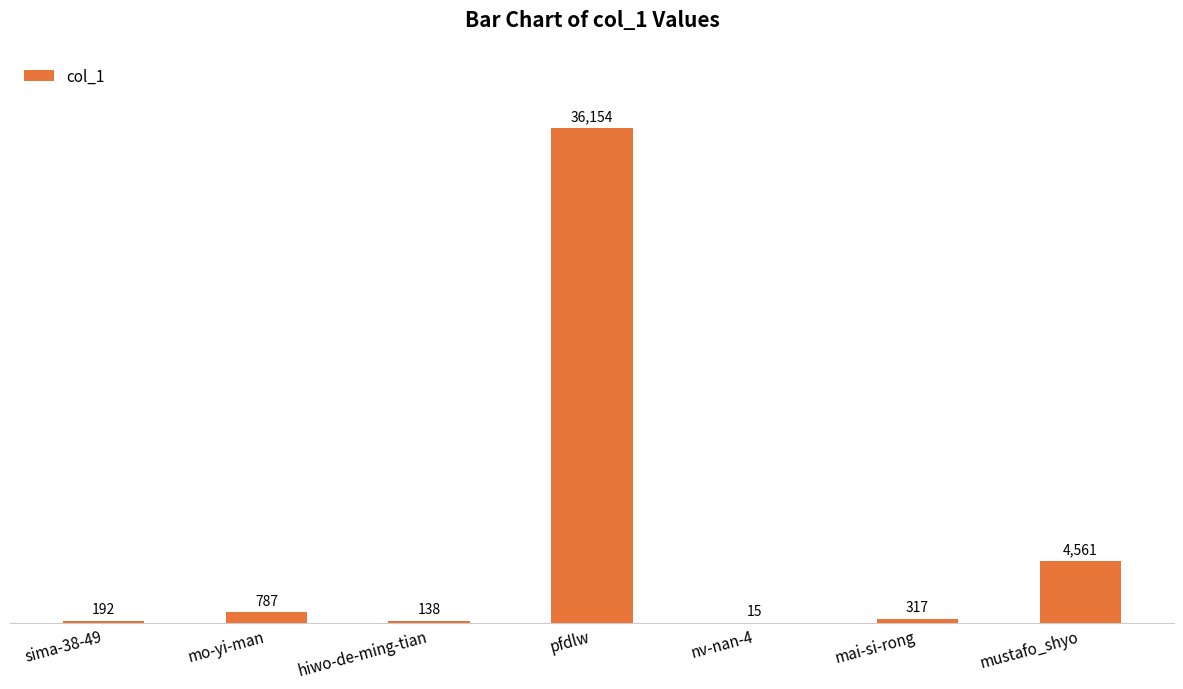

Reading left to right, extract all data points from this chart.

192	787	138	36154	15	317	4561